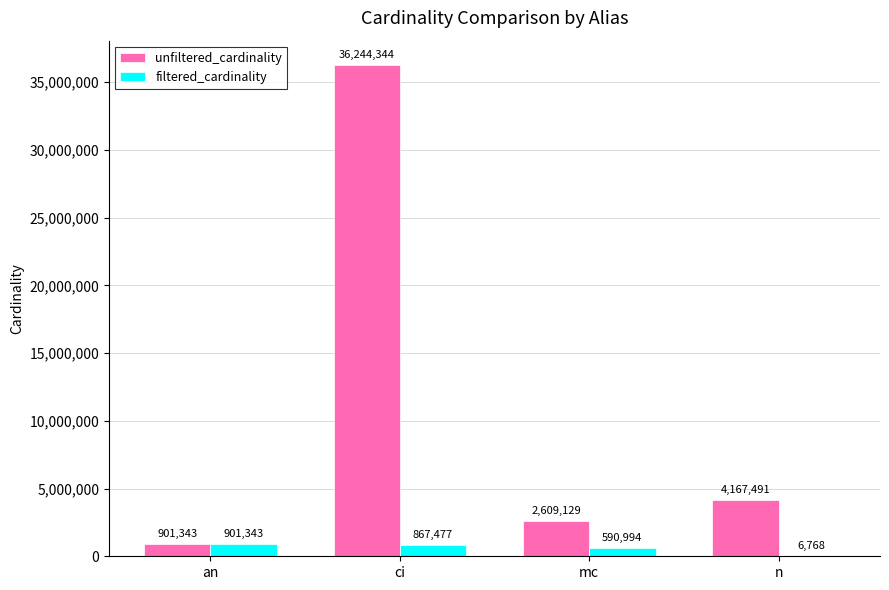

Is the value of unfiltered_cardinality at n greater than the value of filtered_cardinality at ci?

Yes